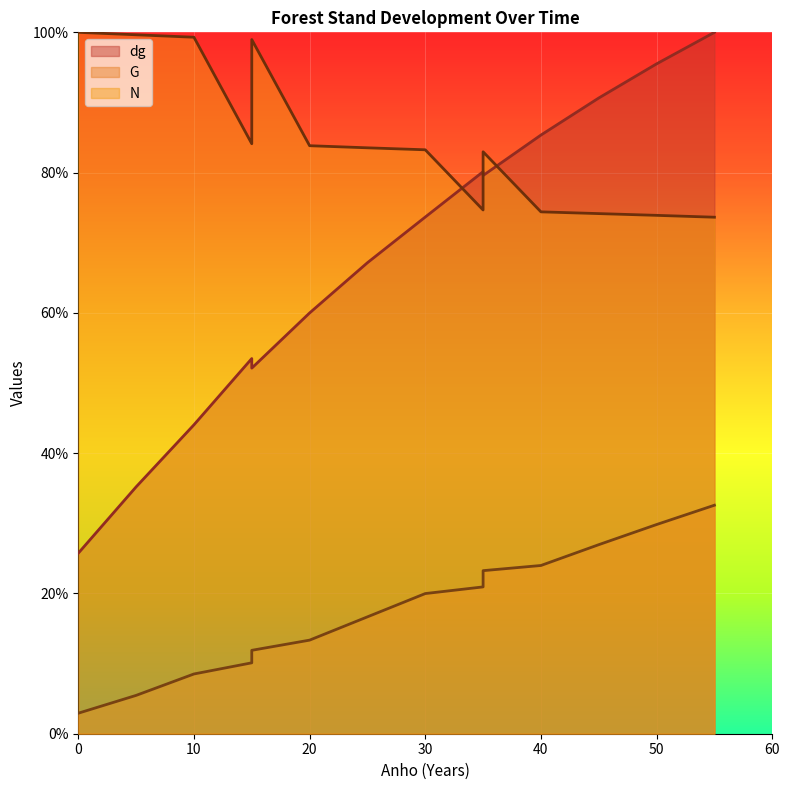

True or false: G and dg cross at least once.

False